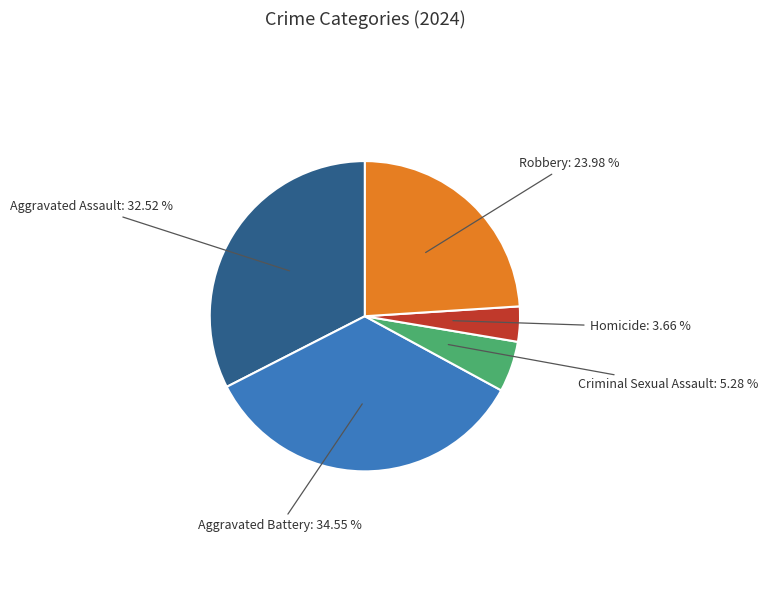

Which has a higher value, Aggravated Battery or Homicide?

Aggravated Battery